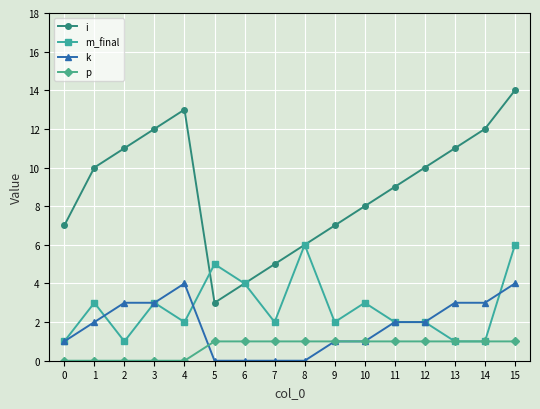

What is the approximate value of m_final at 7?

2